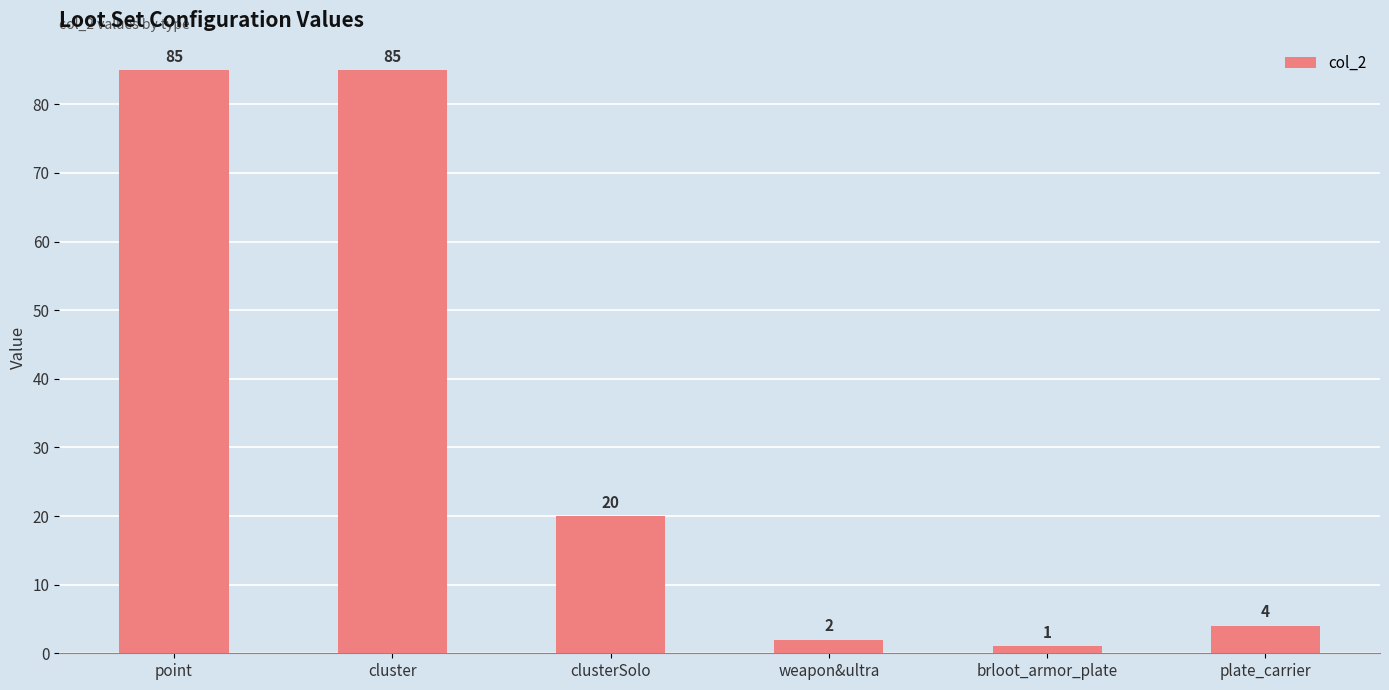

Reading left to right, list all the values displayed in this chart.

point=85	cluster=85	clusterSolo=20	weapon&ultra=2	brloot_armor_plate=1	plate_carrier=4